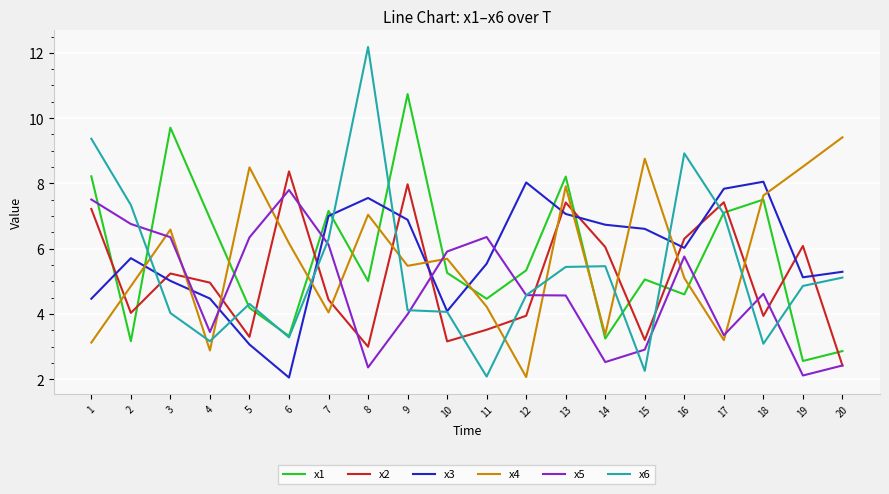

Which series changed the most between 2 and 3?

x1